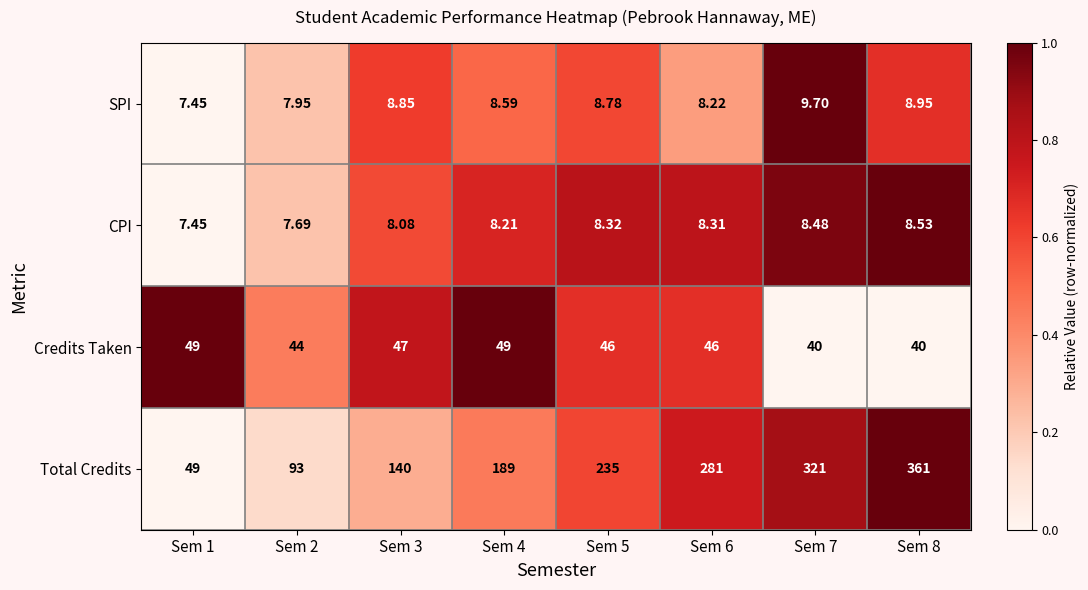

Rank the series at Sem 5 from highest to lowest value.

Total Credits, Credits Taken, SPI, CPI